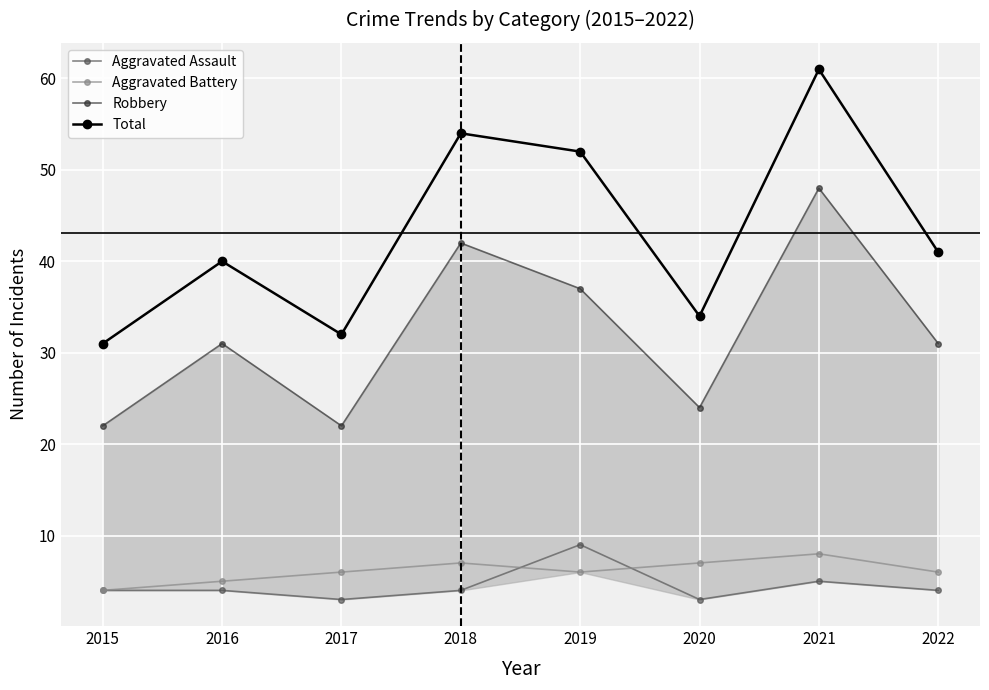

Where is the first local minimum for Total?

2017